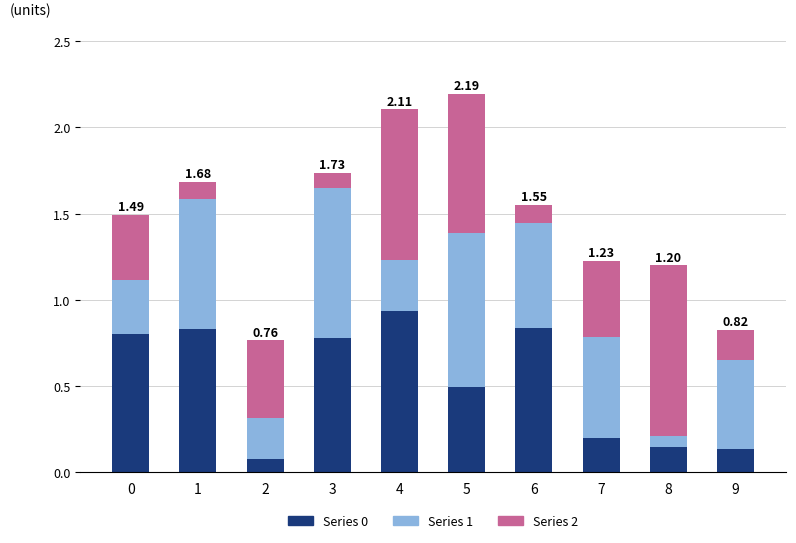

What is the total value across all series at 7?

1.2